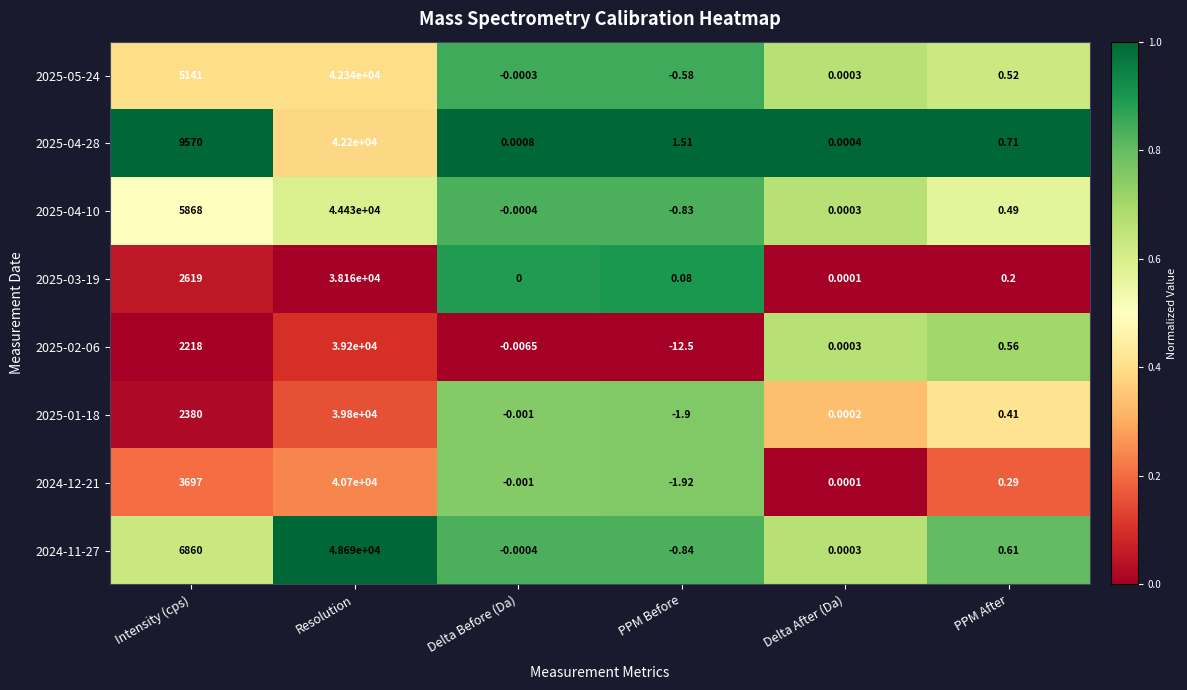

Rank the categories by 2025-01-18 value from lowest to highest.

PPM Before, Delta Before (Da), Delta After (Da), PPM After, Intensity (cps), Resolution